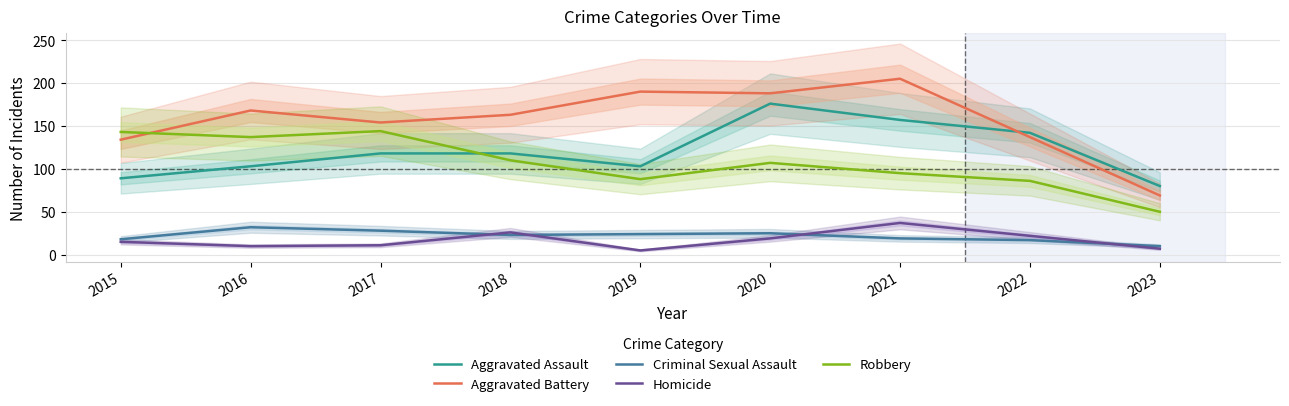

In Homicide, how many points are higher than both neighbors (excluding endpoints)?

2